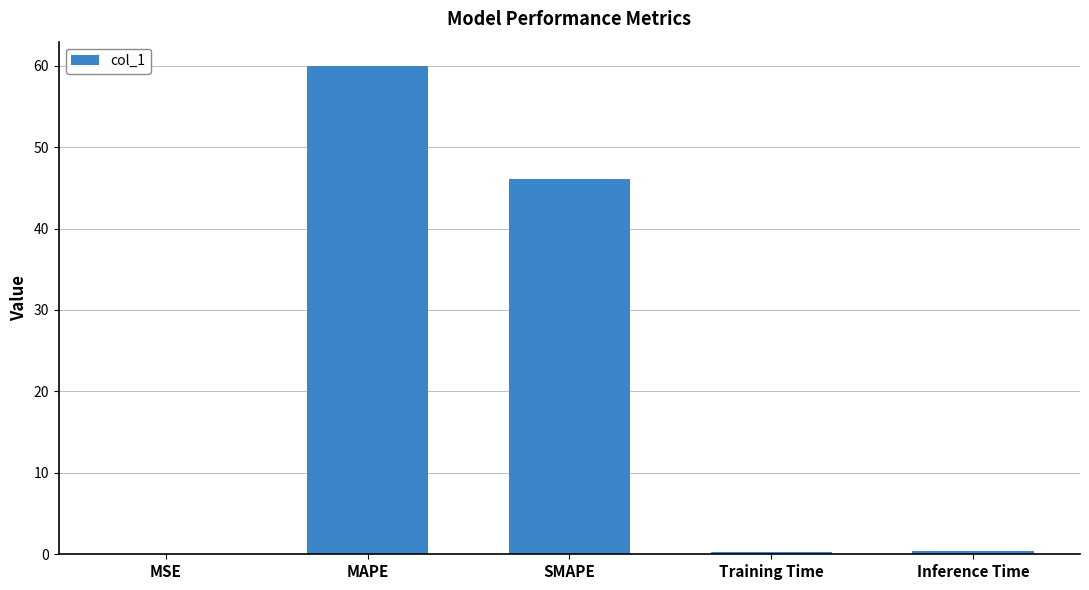

What is the change in value from SMAPE to Training Time?

-45.8